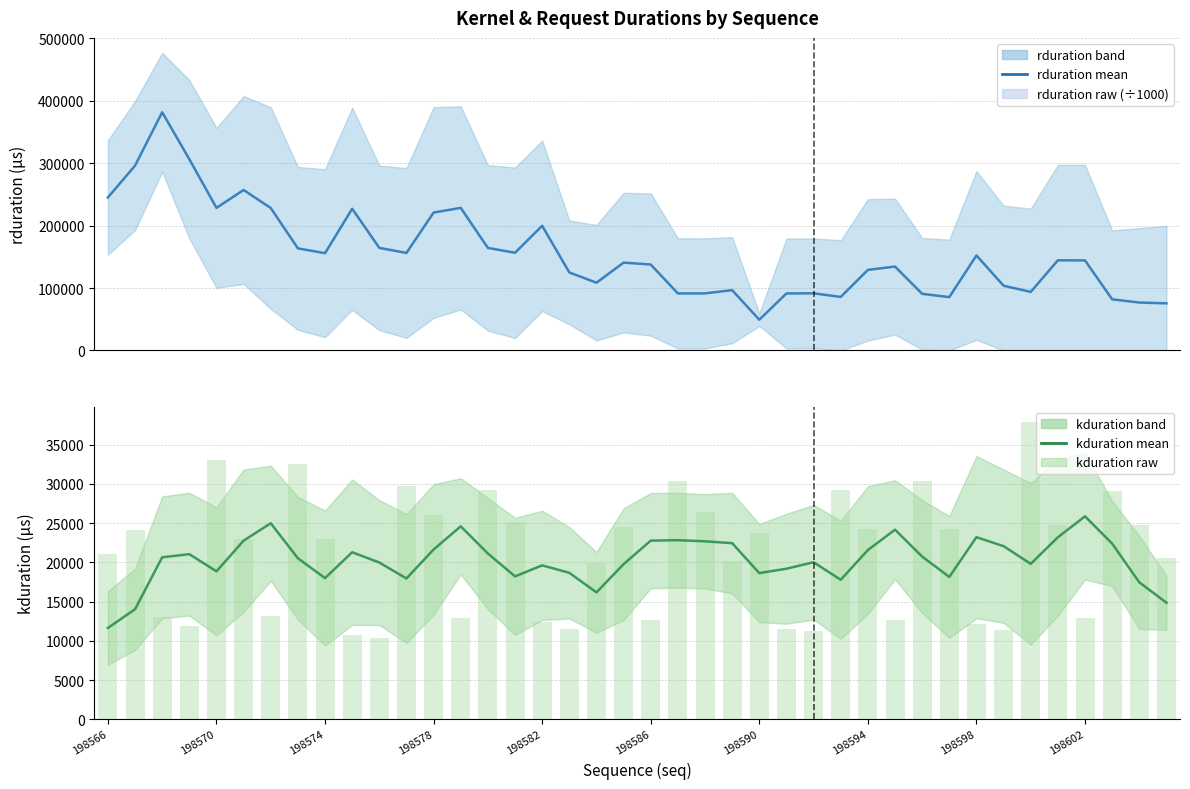

At how many categories does at least one series exceed 15686?

40